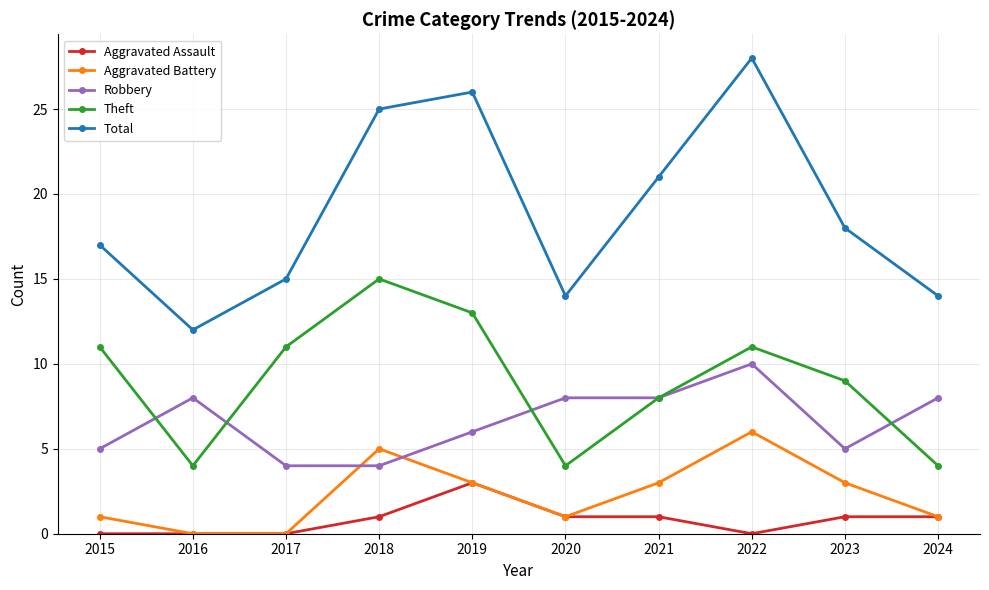

Rank the series by their maximum value, from lowest to highest.

Aggravated Assault, Aggravated Battery, Robbery, Theft, Total